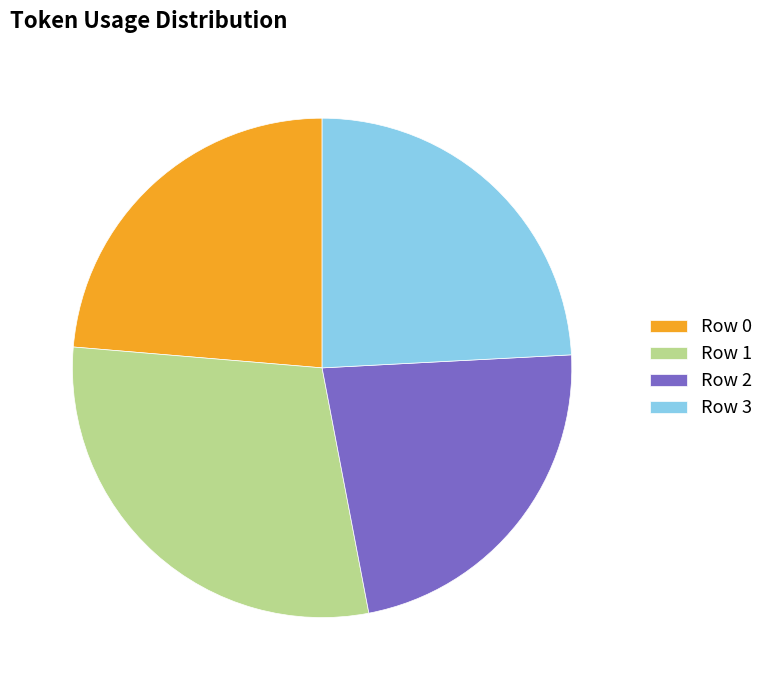

Is the sum of Row 2 and Row 3 greater than half?

No